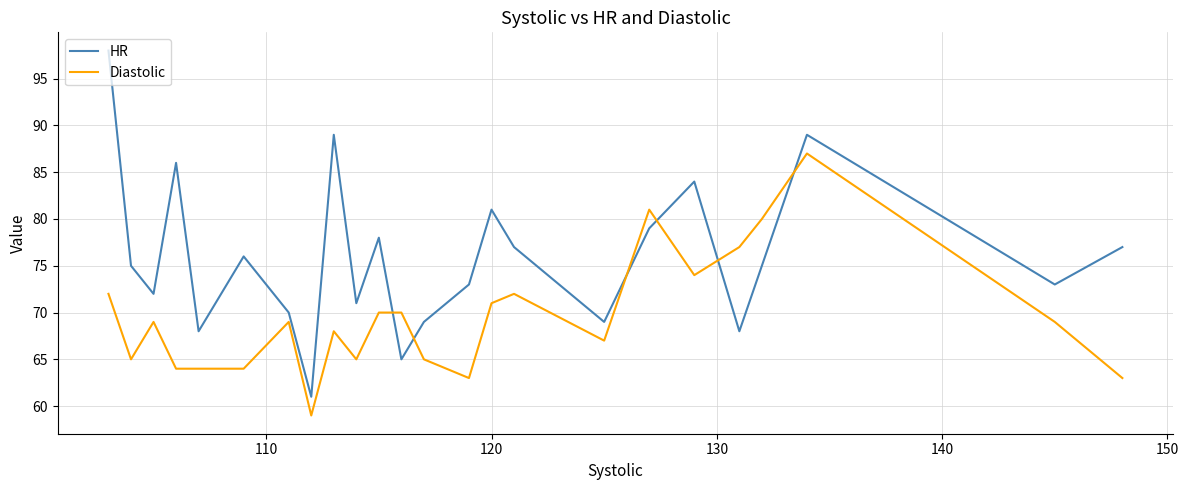

What are all the series names shown in the legend?

HR, Diastolic